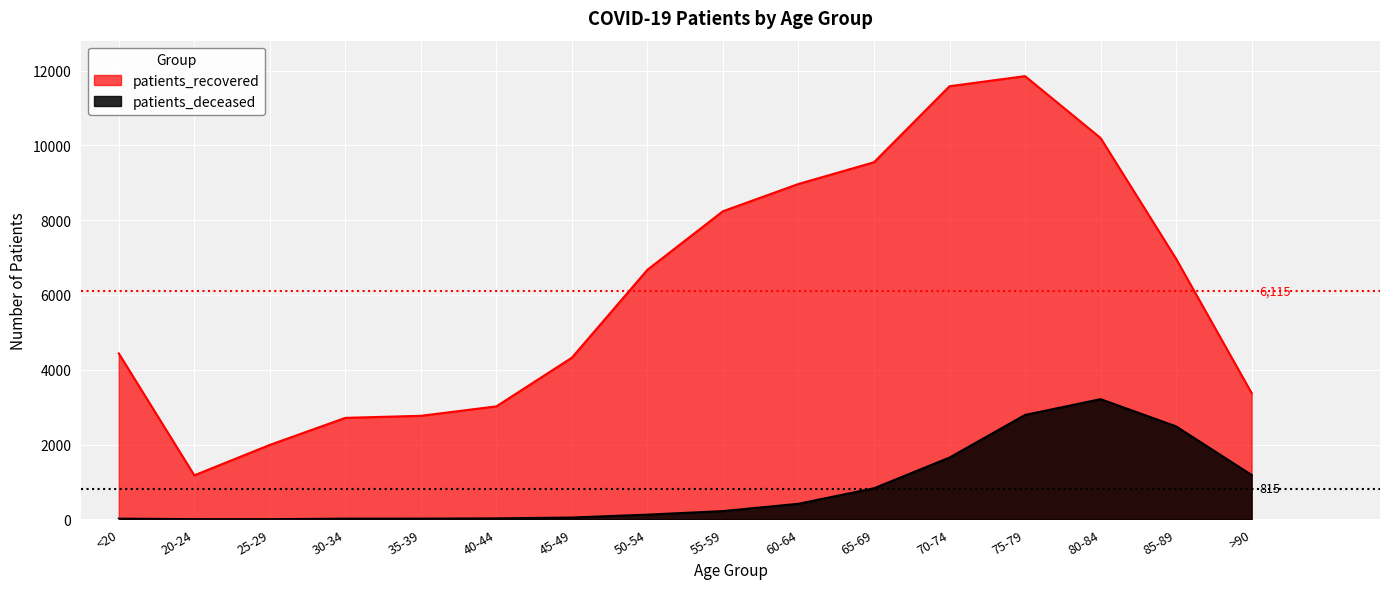

Reading right to left, what are all the values shown in this chart?

patients_deceased: 1185	2485	3213	2791	1651	830	415	219	124	47	24	17	16	3	4	17
patients_recovered: 3377	6969	10200	11855	11585	9551	8970	8241	6675	4324	3021	2768	2713	1990	1176	4436